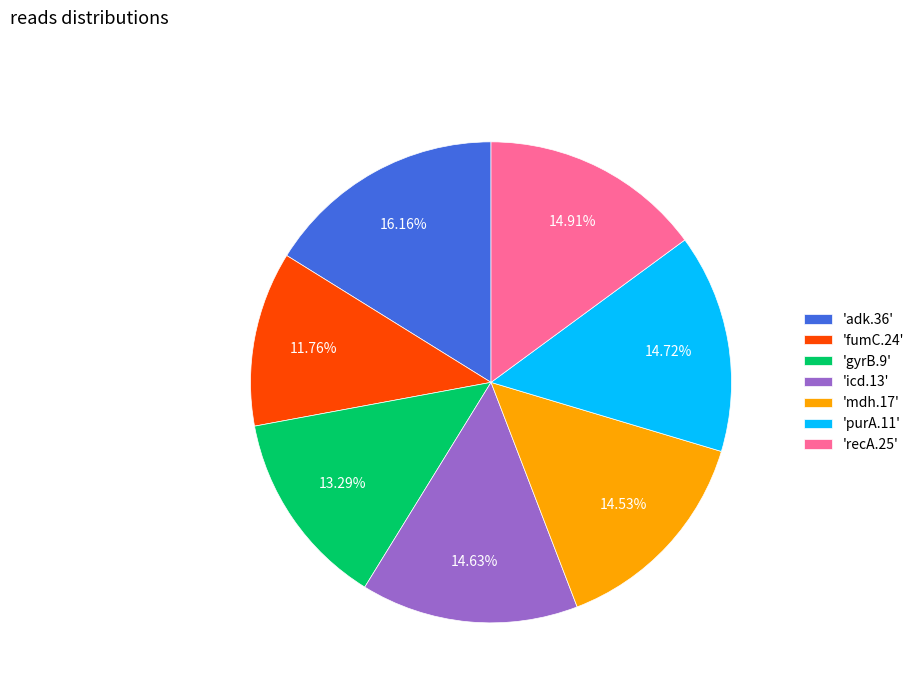

Between 'mdh.17' and 'adk.36', which is larger?

'adk.36'